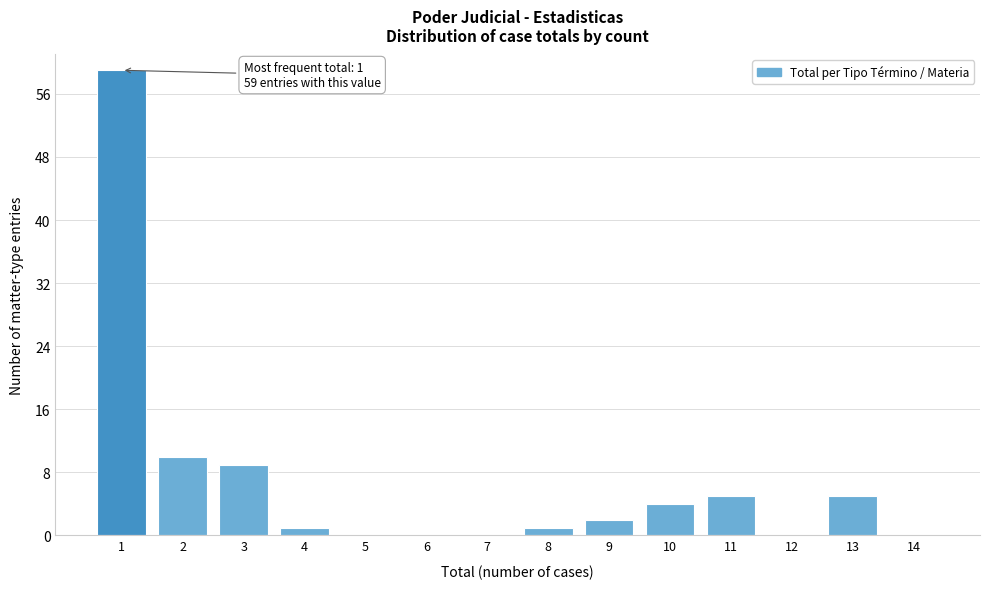

Reading right to left, list all the values displayed in this chart.

14=0	13=5	12=0	11=5	10=4	9=2	8=1	7=0	6=0	5=0	4=1	3=9	2=10	1=59